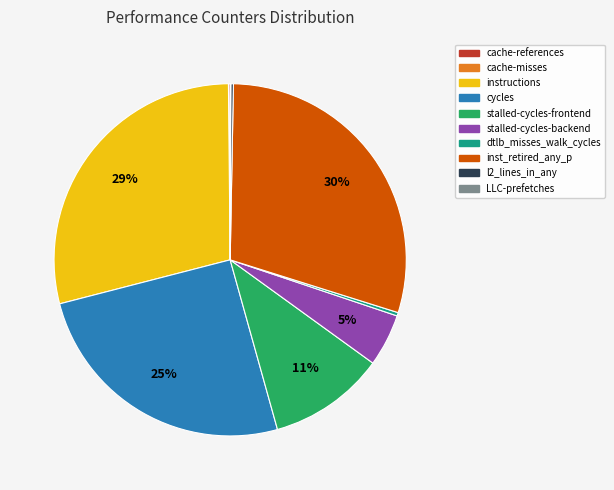

To the nearest percent, what portion does instructions represent?

29%